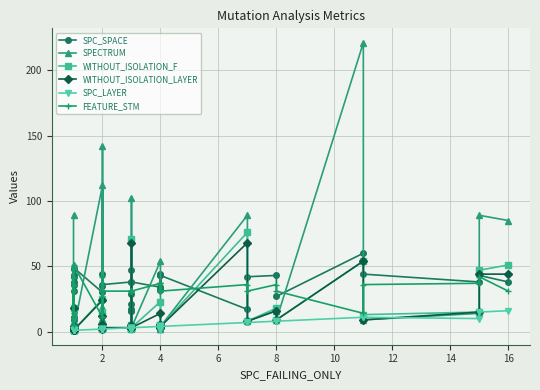

List the series in order of their peak value, lowest first.

SPC_LAYER, FEATURE_STM, SPC_SPACE, WITHOUT_ISOLATION_LAYER, WITHOUT_ISOLATION_F, SPECTRUM